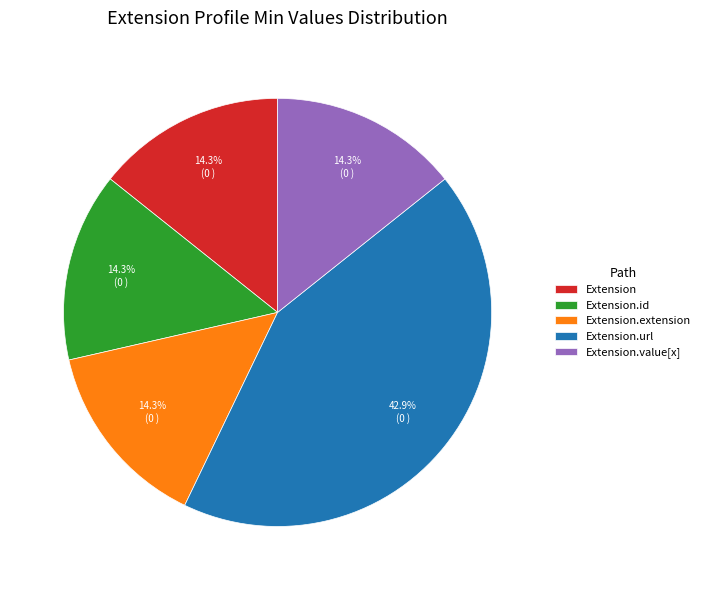

Which category has the biggest portion of the pie?

Extension.url